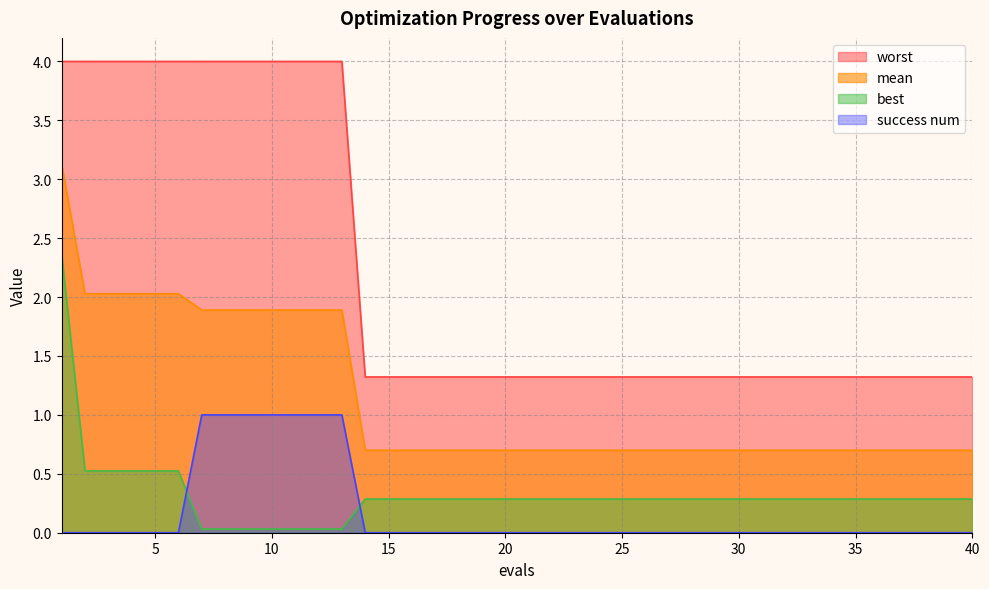

True or false: success num has a value of 0.0 at 30.

True